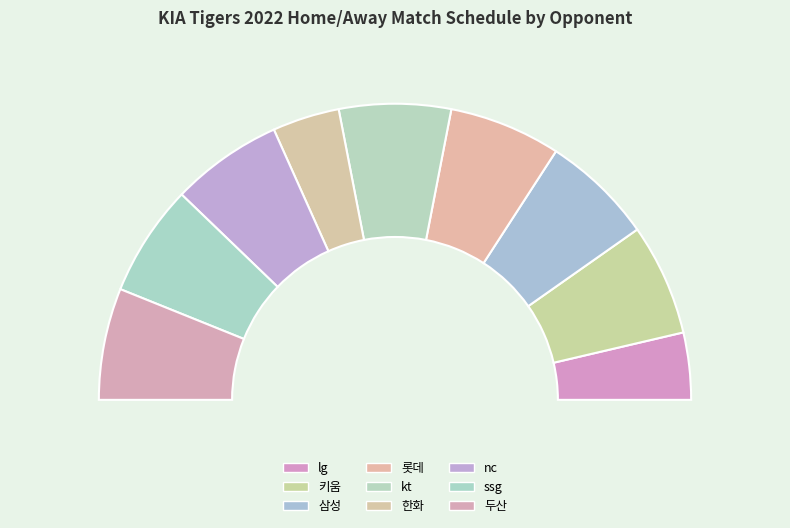

Approximately how many times larger is the value at ssg compared to kt?

1.0